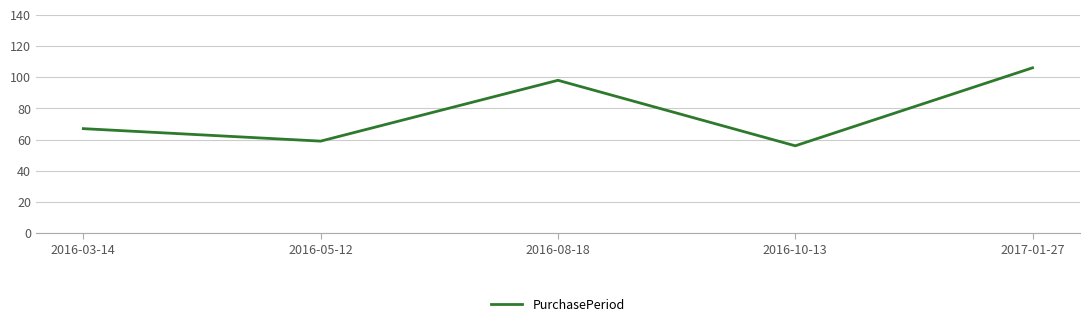

Rank the categories by value from lowest to highest.

2016-10-13, 2016-05-12, 2016-03-14, 2016-08-18, 2017-01-27